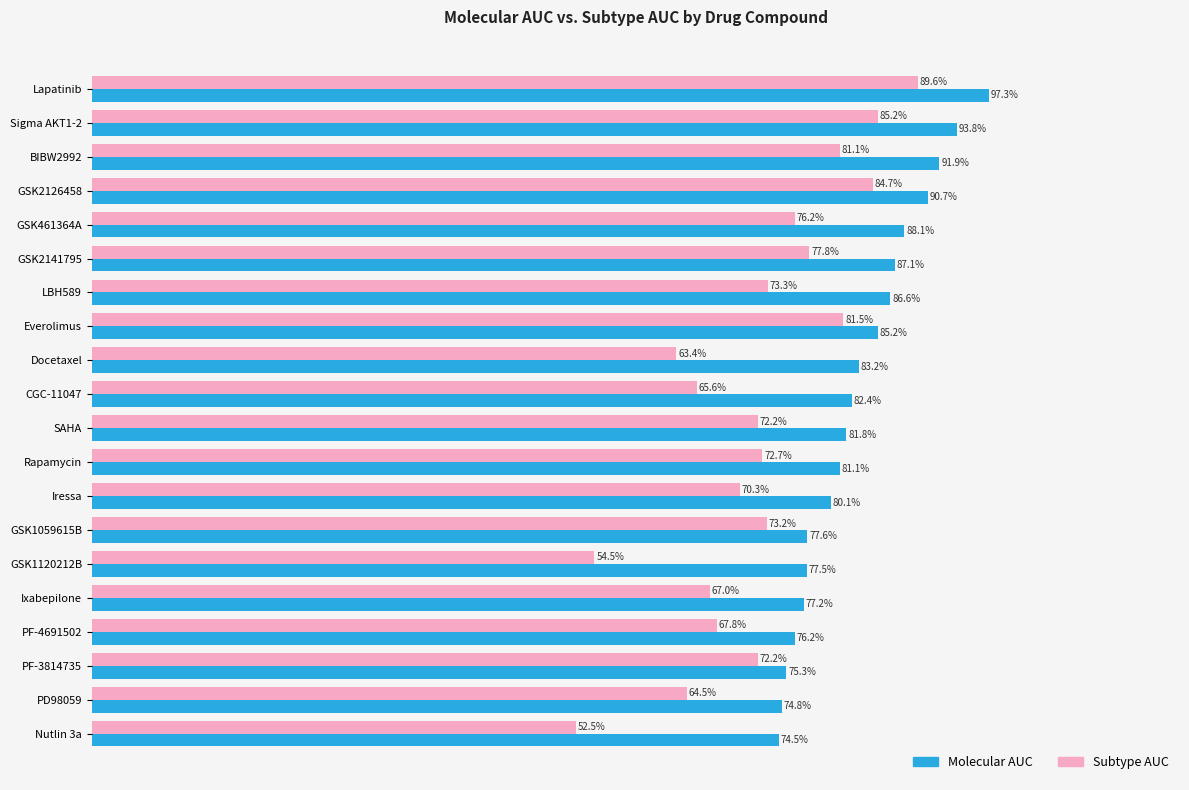

What are all the series names shown in the legend?

Molecular AUC, Subtype AUC